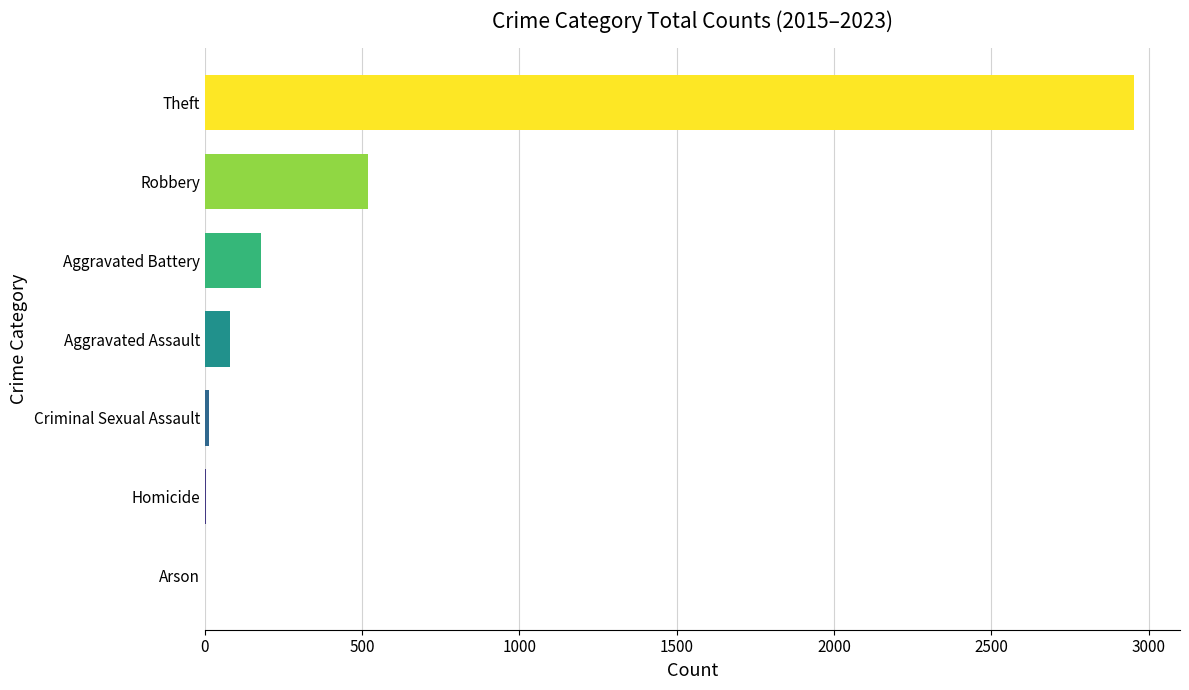

Where is the data nearest to the value 1476?

Robbery